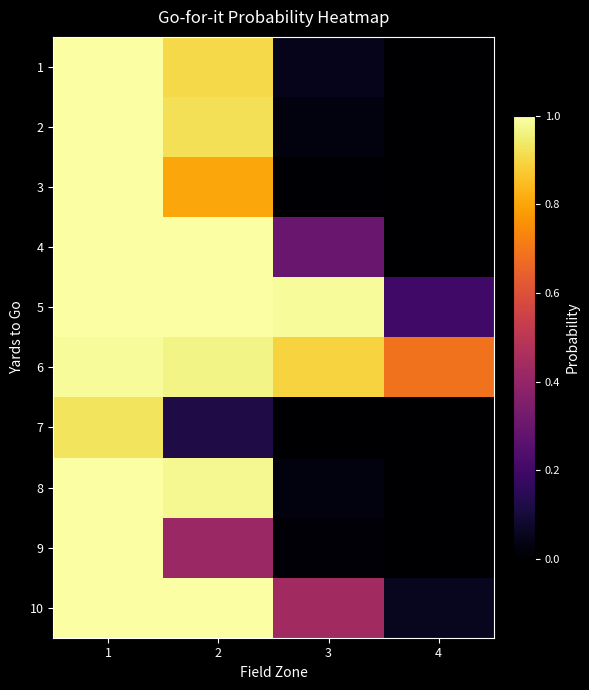

Rank the series by their maximum value, from lowest to highest.

7, 6, 9, 1, 2, 3, 4, 5, 8, 10